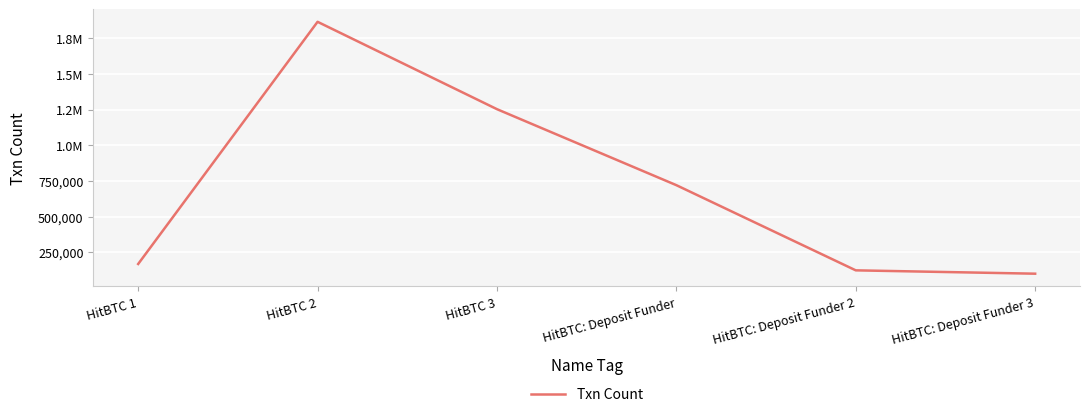

Does the chart have visible grid lines?

Yes